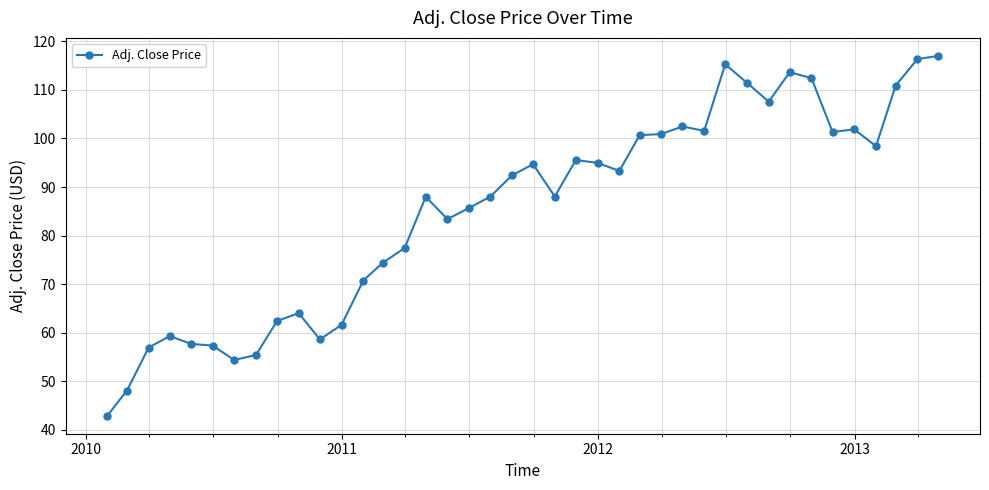

What is the difference between the maximum and minimum values?

74.1